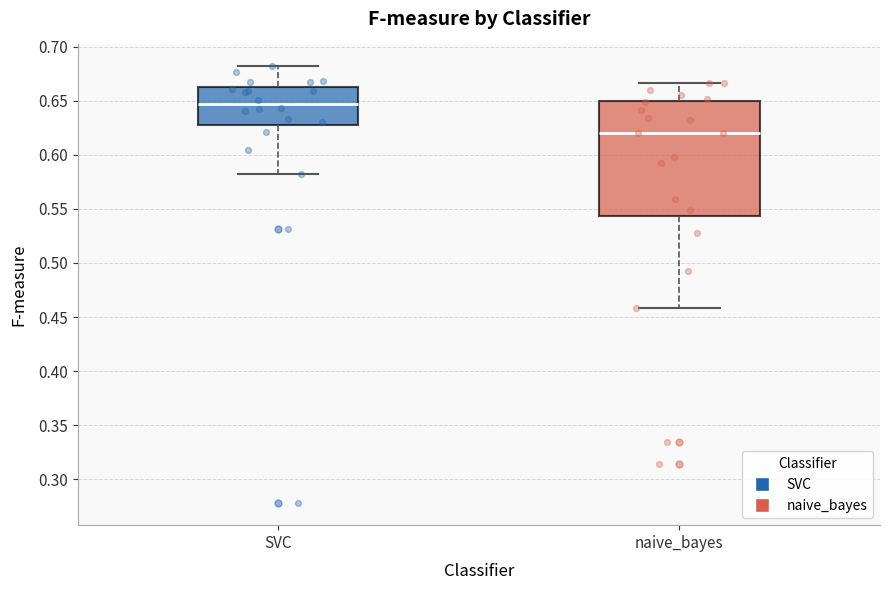

Reading left to right, read every box against the y-axis: the position of its median line, the range the box covers, and the ends of its whiskers. The values are not printed on the chart, so give them approximately, as read against the axis.

SVC: median 0.645, box 0.630 to 0.660, whiskers 0.580 to 0.680
naive_bayes: median 0.620, box 0.545 to 0.650, whiskers 0.460 to 0.665